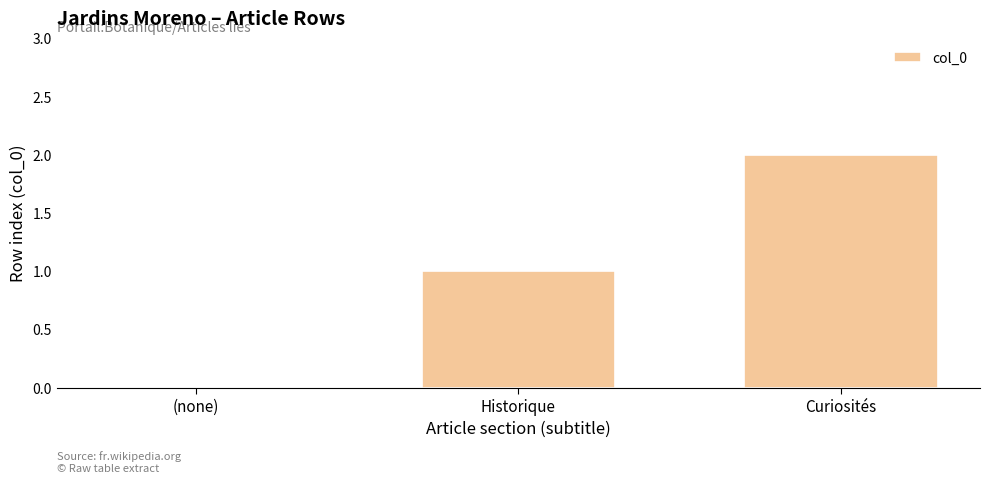

The chart shows a value of 2 at Curiosités. True or false?

True